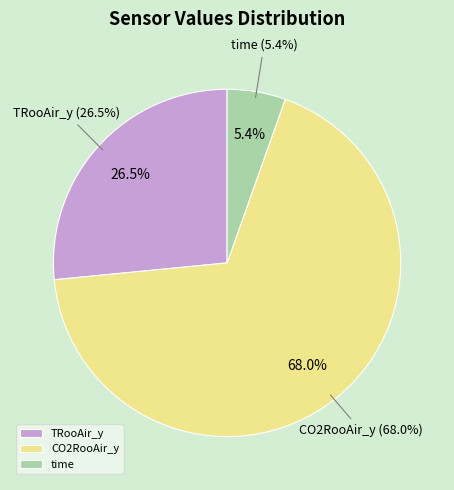

Which category has the biggest portion of the pie?

CO2RooAir_y